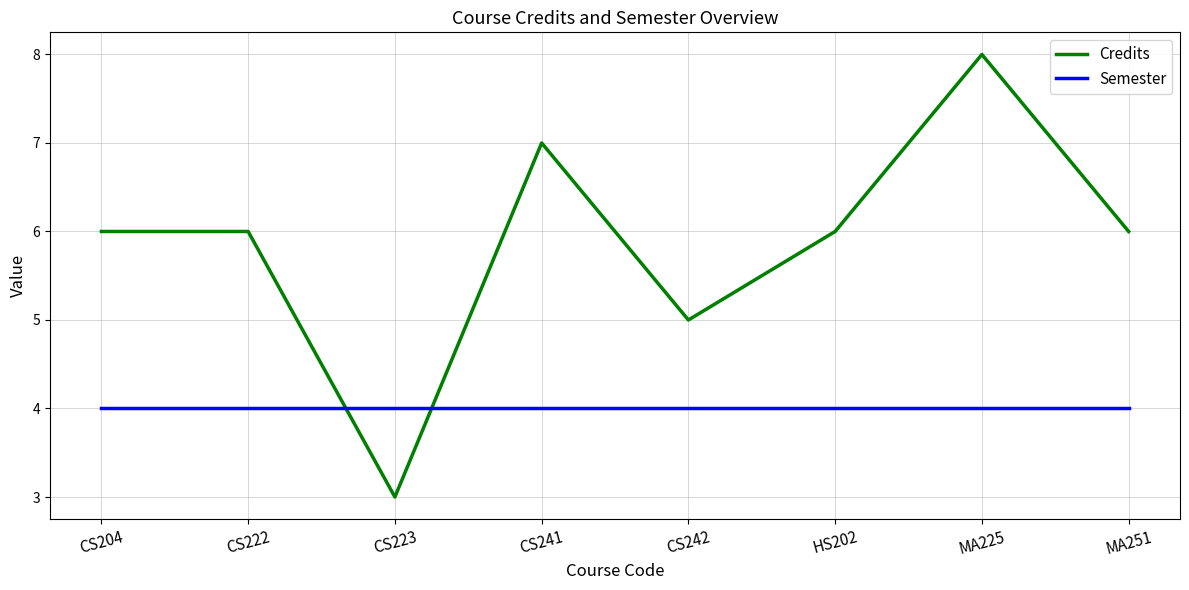

What is the total value across all series at MA251?

10